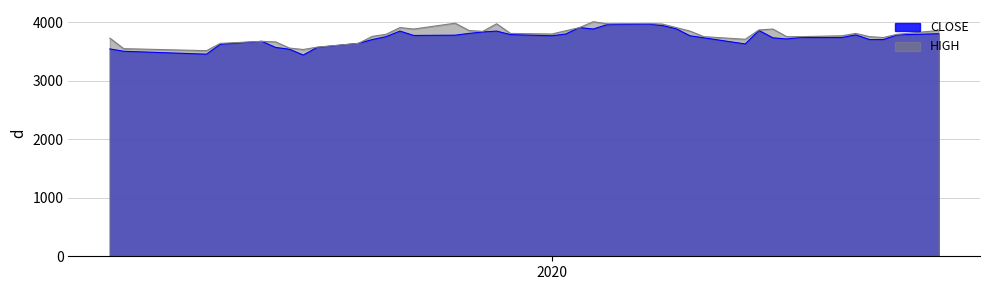

What is the greatest value displayed?

4010